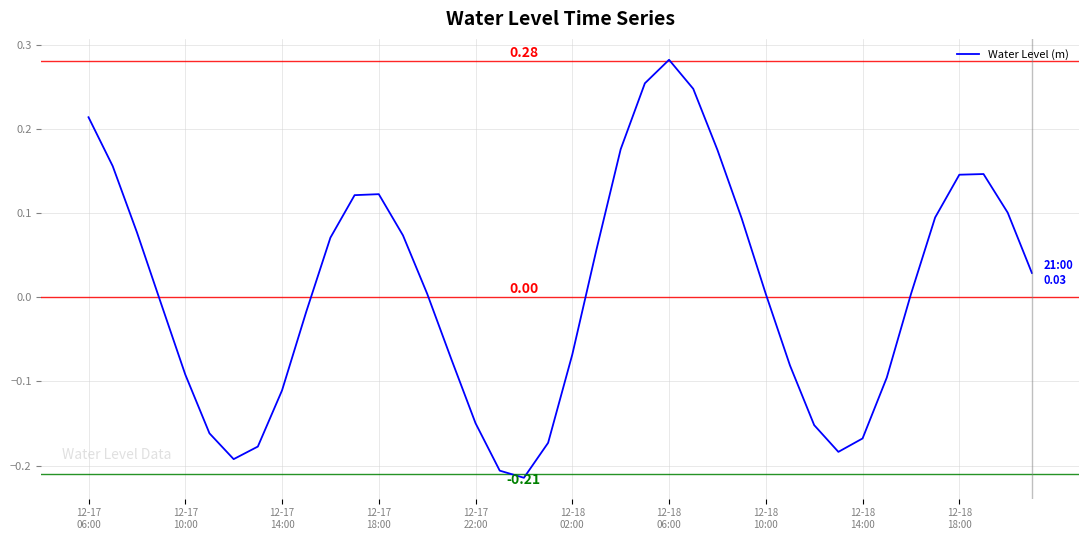

What is the difference between the maximum and minimum values?

0.5